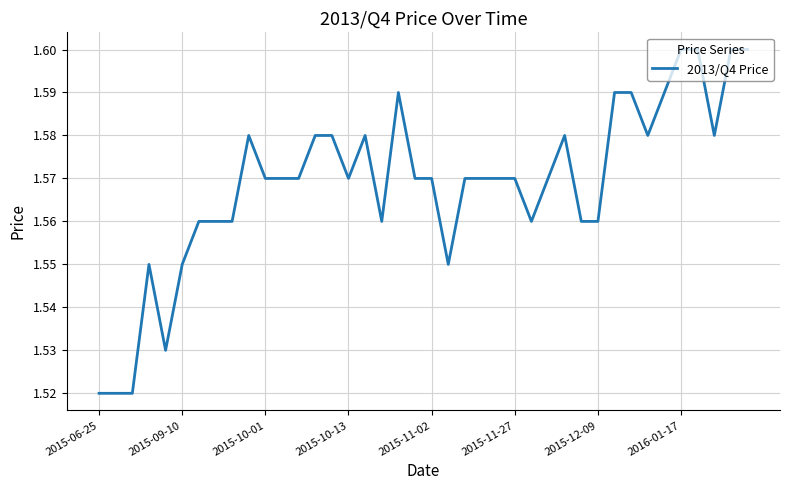

What is the minimum value shown in the chart?

1.5